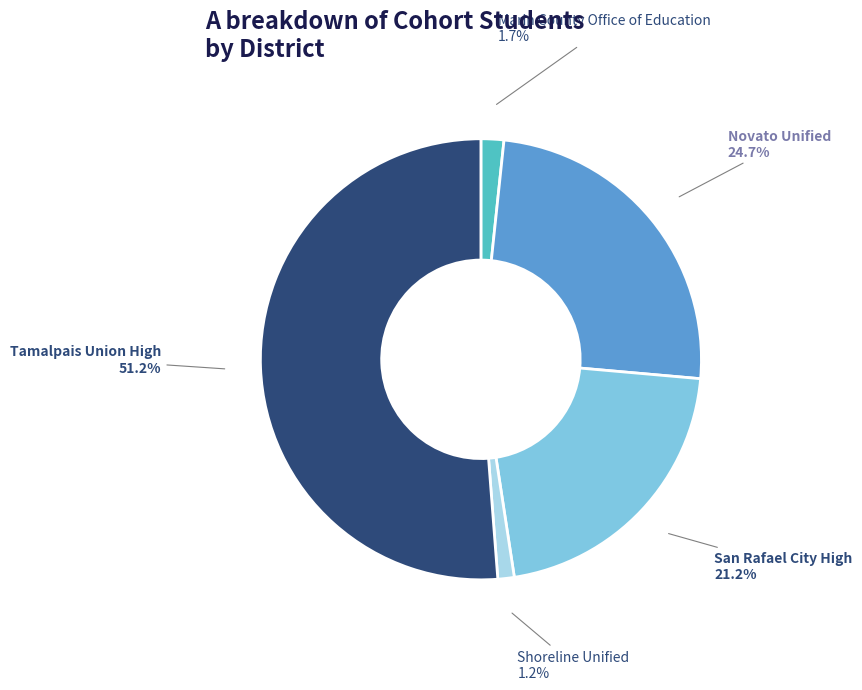

How many slices are in this pie chart?

5